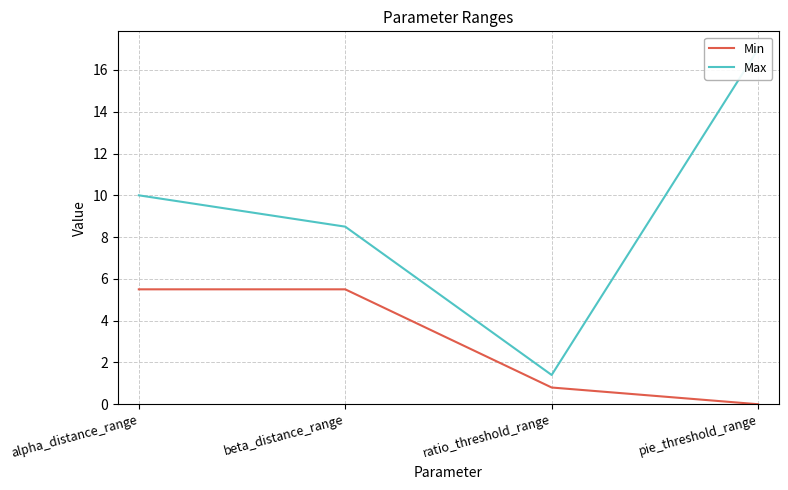

True or false: Min and Max intersect in this chart.

False